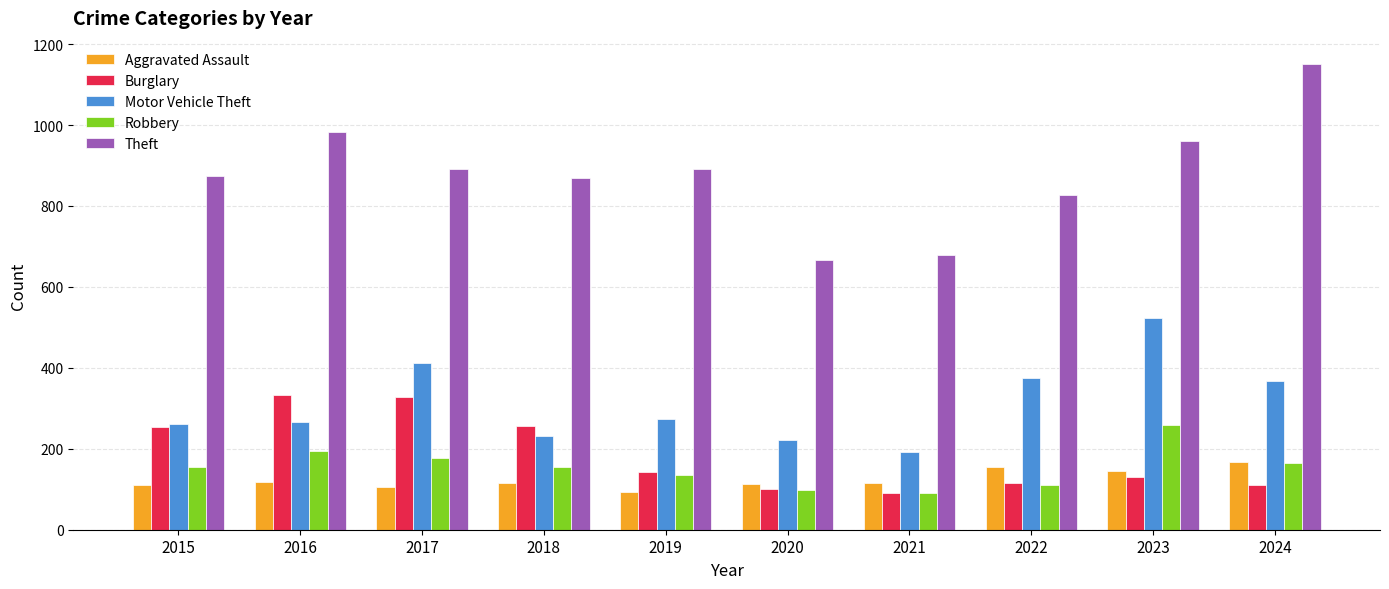

What is the highest value of the Theft series?

1151